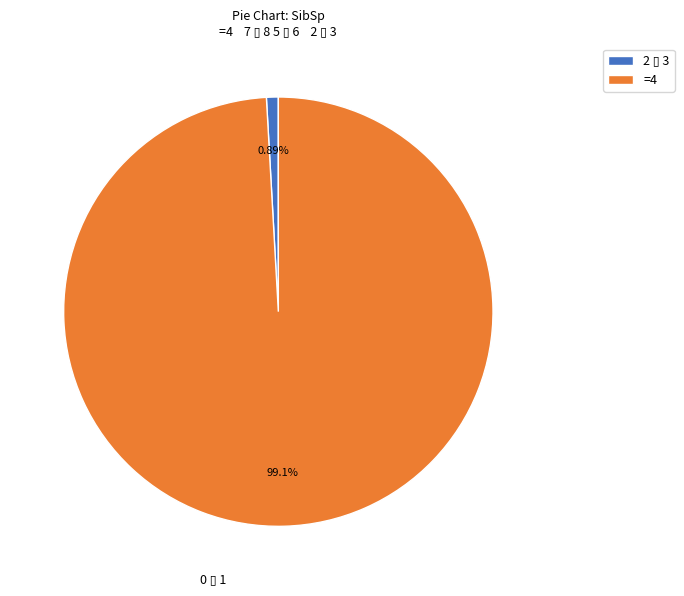

To the nearest percent, what is the average slice percentage?

50%